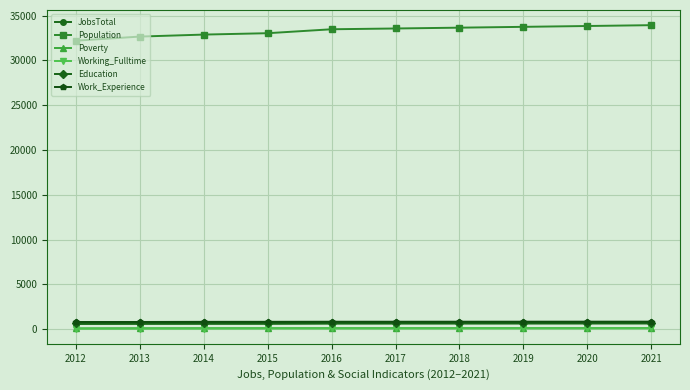

How many data points in Population are less than 33562?

5